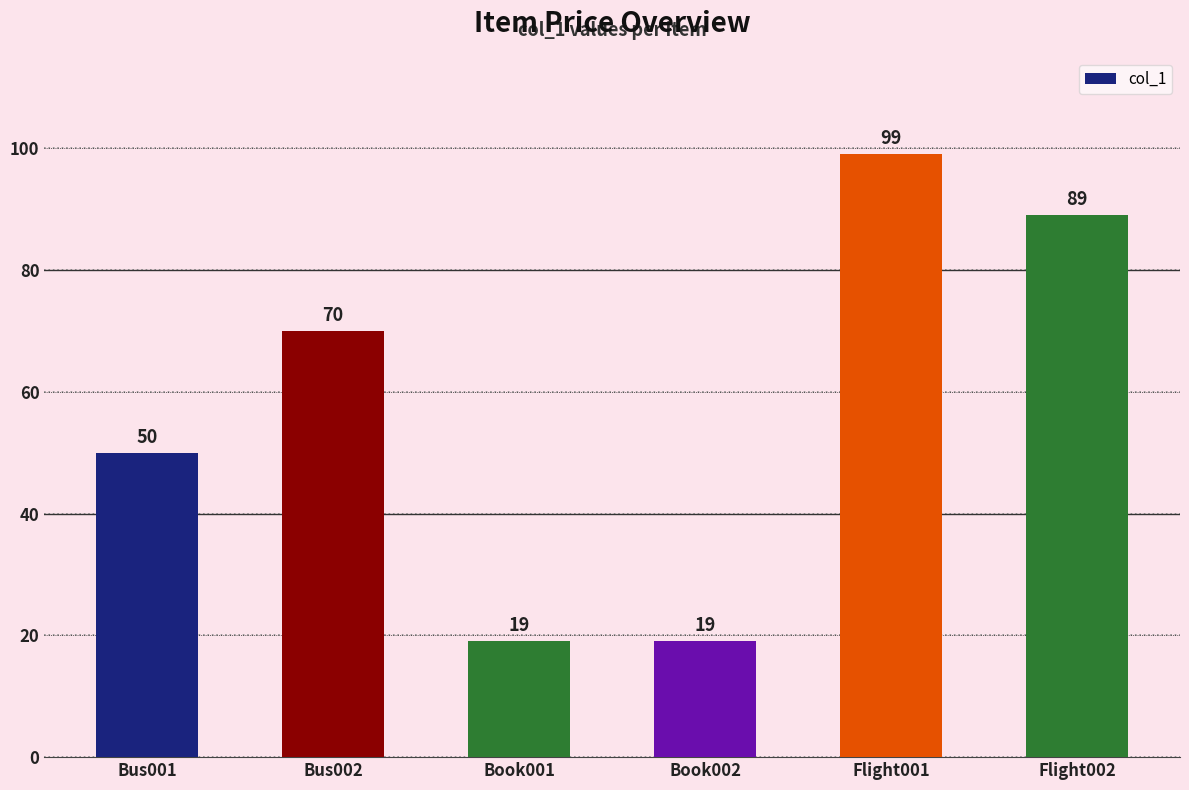

What is the label of the 2nd bar from the right?

Flight001